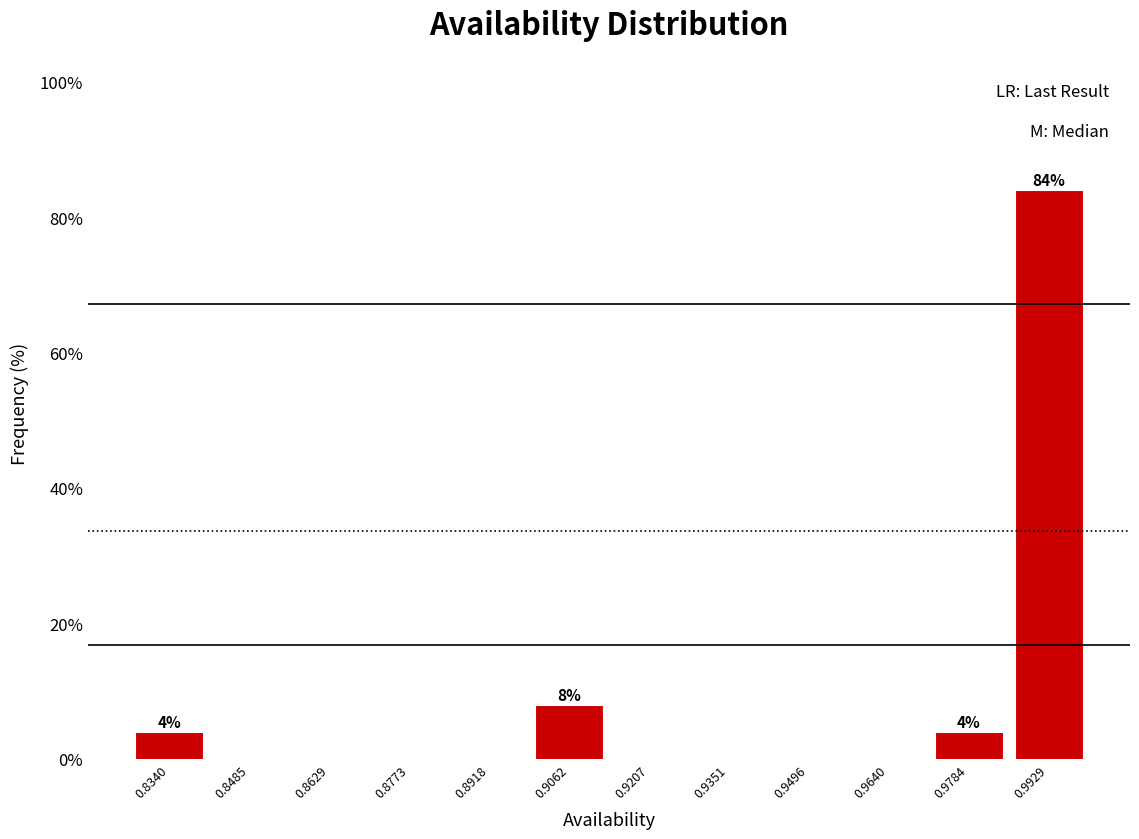

Which range on the x-axis has the tallest bar?

0.986 to 1.000